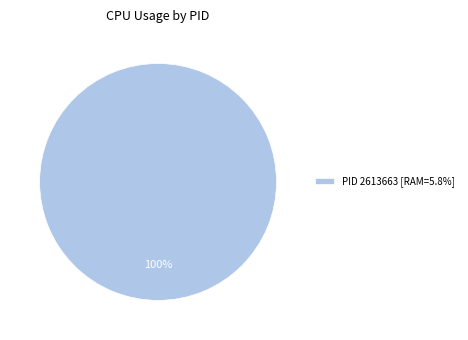

Does PID 2613663 [RAM=5.8%] represent more than half of the total?

Yes